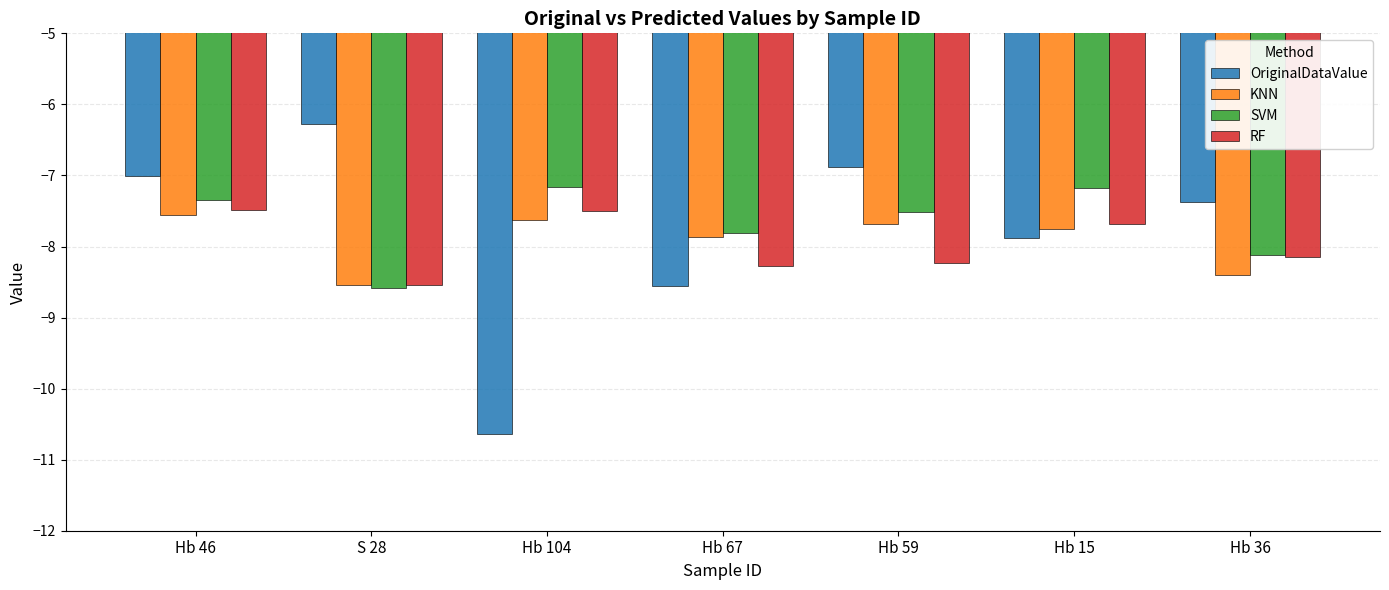

How many KNN values are between -8 and -7?

5